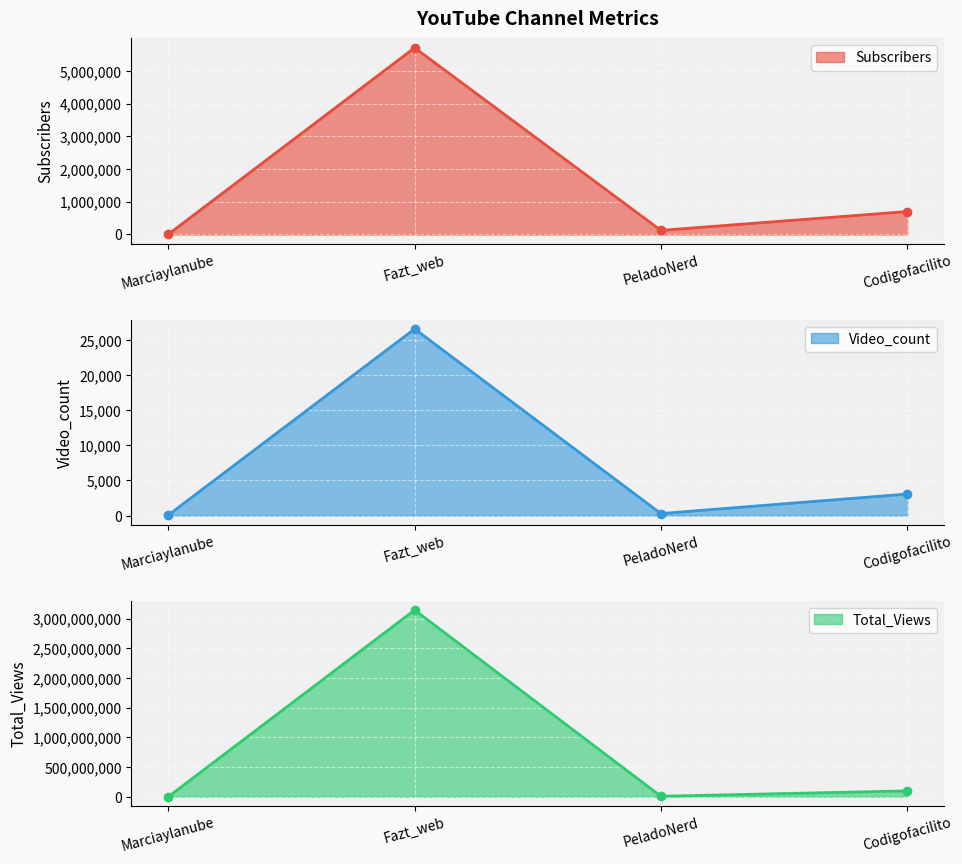

What is the sum of all Video_count line values?

30004